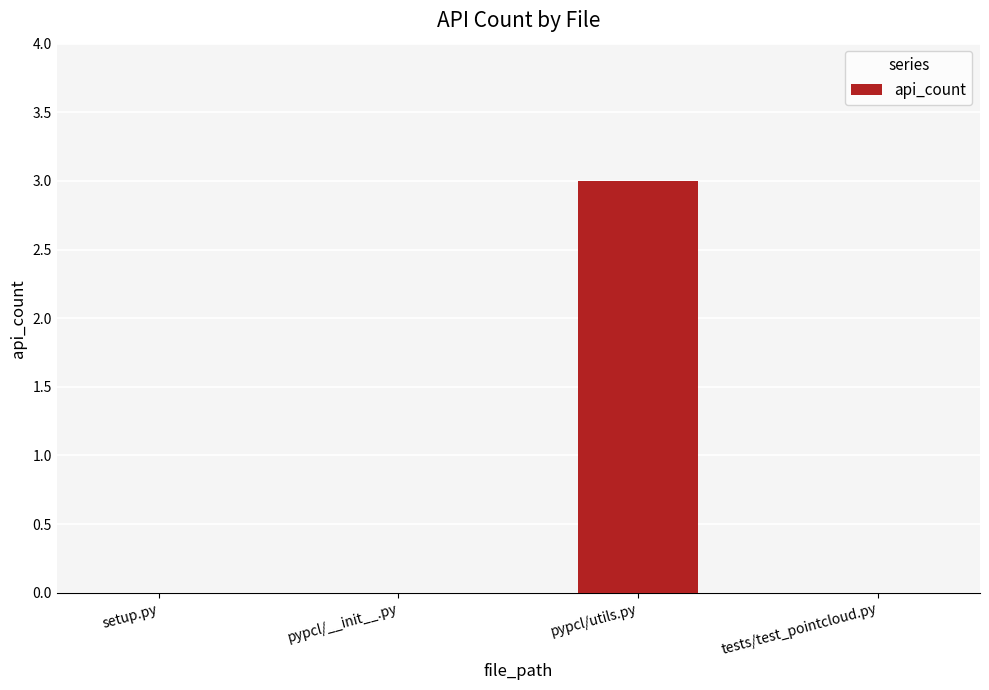

Reading left to right, what are all the values shown in this chart?

setup.py=0	pypcl/__init__.py=0	pypcl/utils.py=3	tests/test_pointcloud.py=0